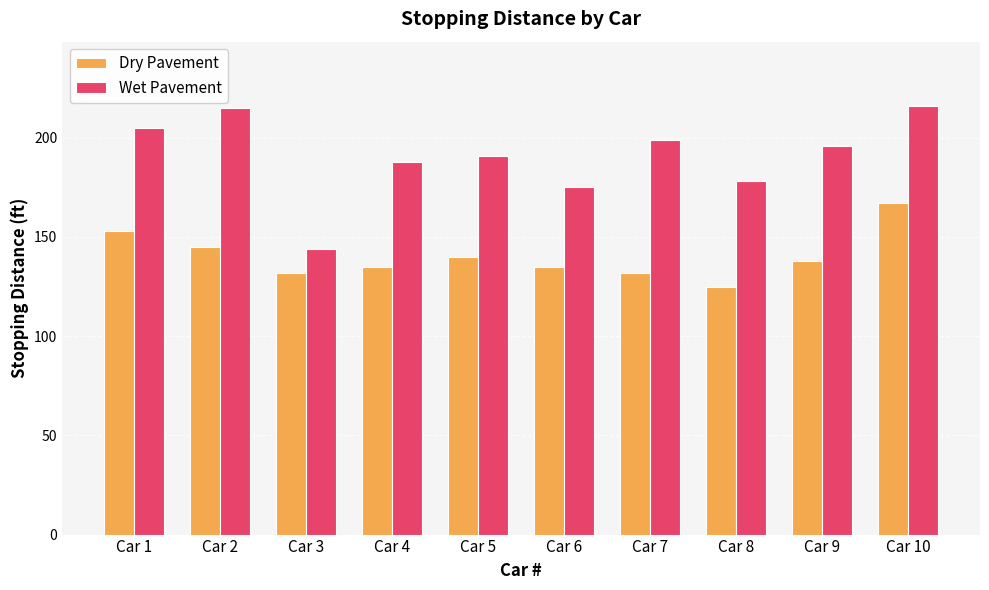

Rank the series by their average value, from lowest to highest.

Dry Pavement, Wet Pavement